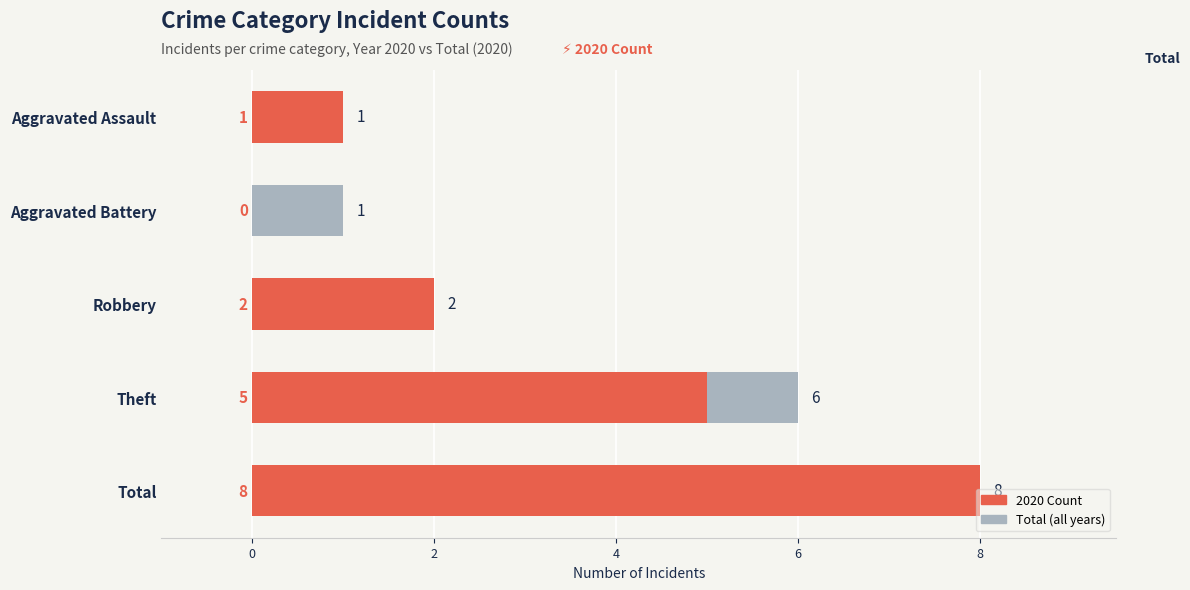

Does the chart contain stacked bars?

No